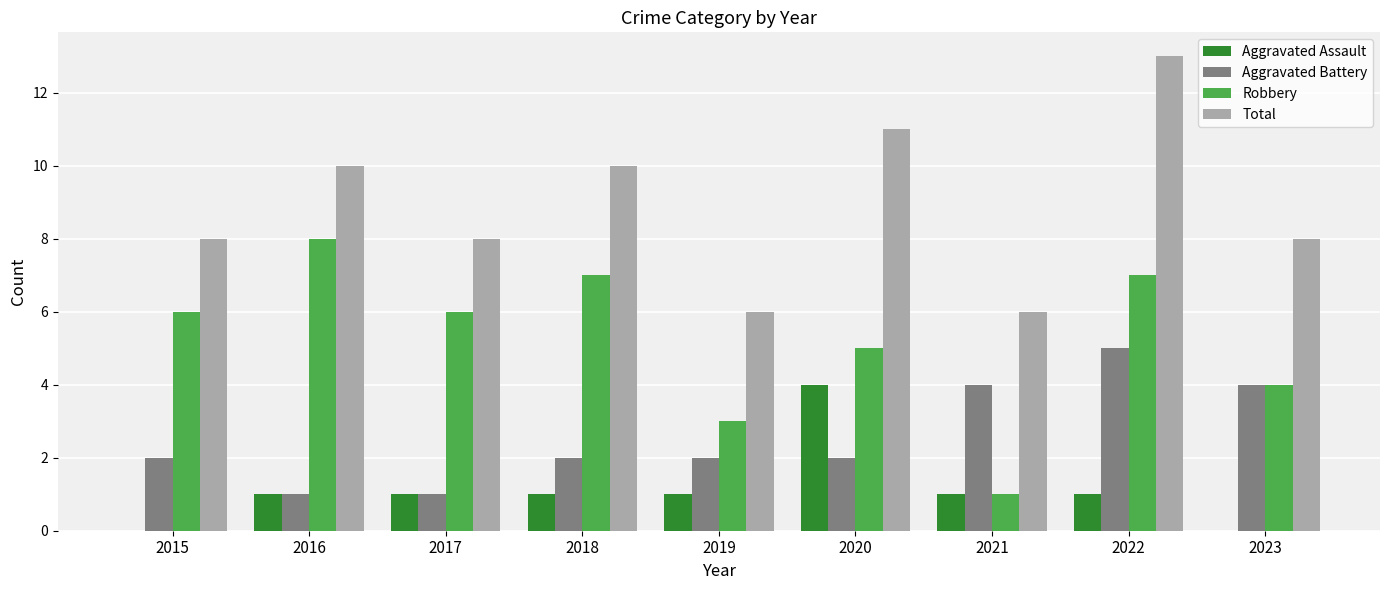

The Aggravated Battery series shows 2 at 2015. True or false?

True